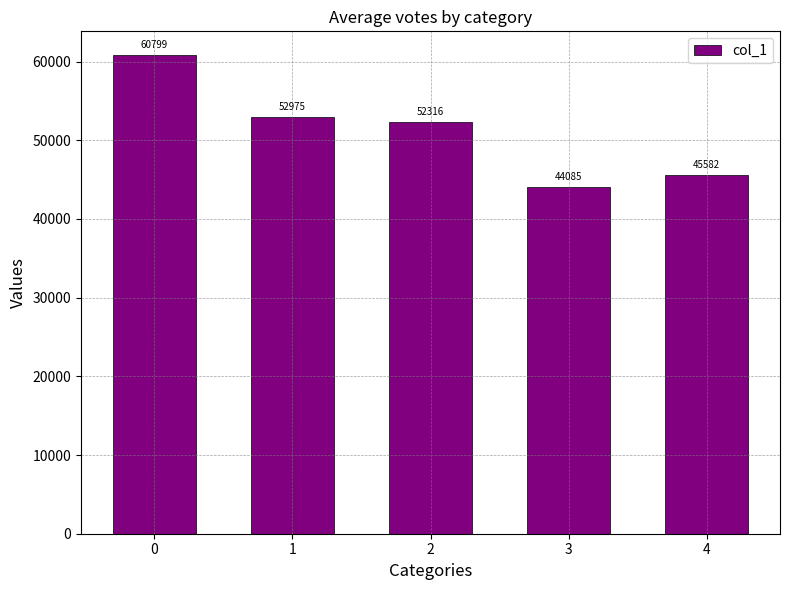

What value does the data have at 3?

44085